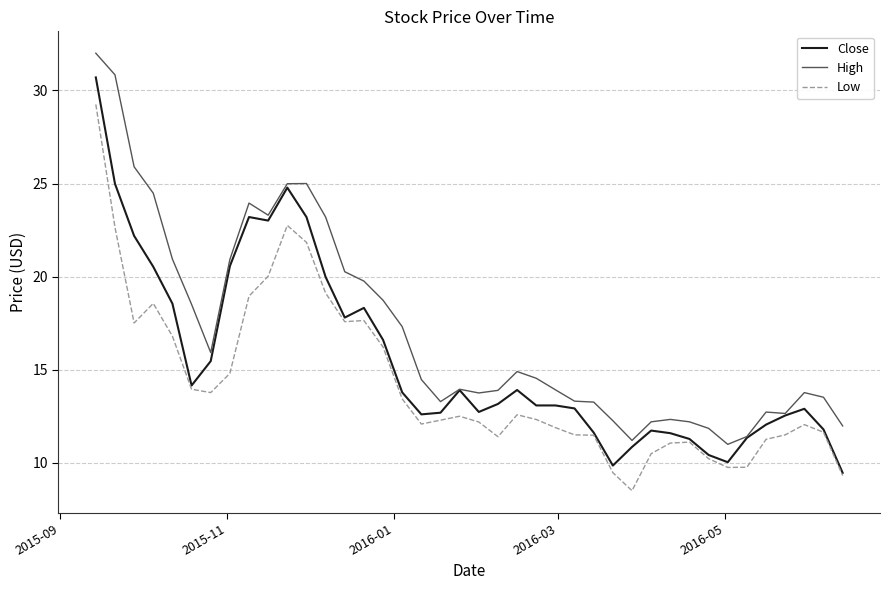

True or false: Low and High intersect in this chart.

False